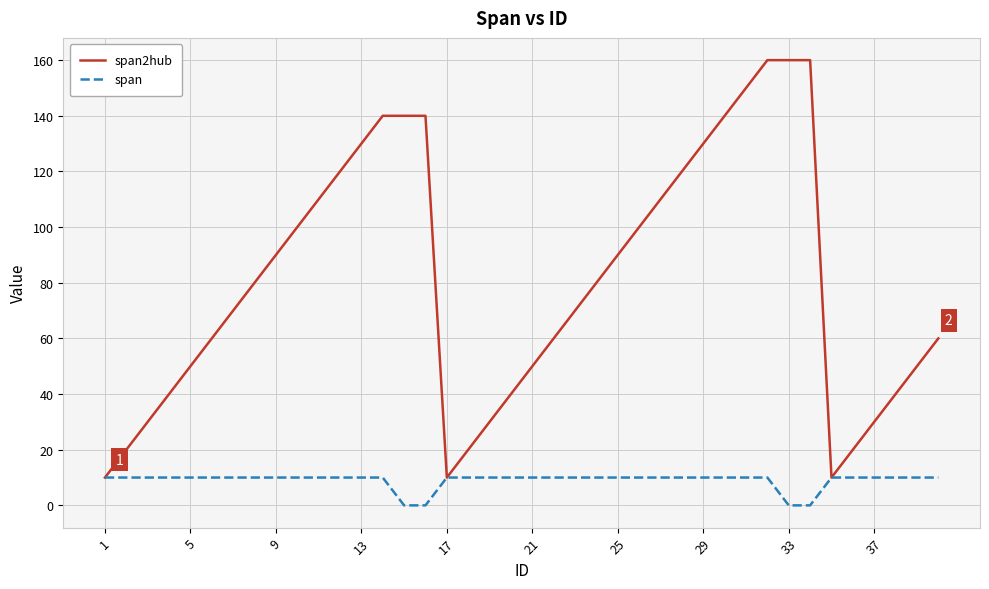

Count the span values in the range 10 to 11.

36